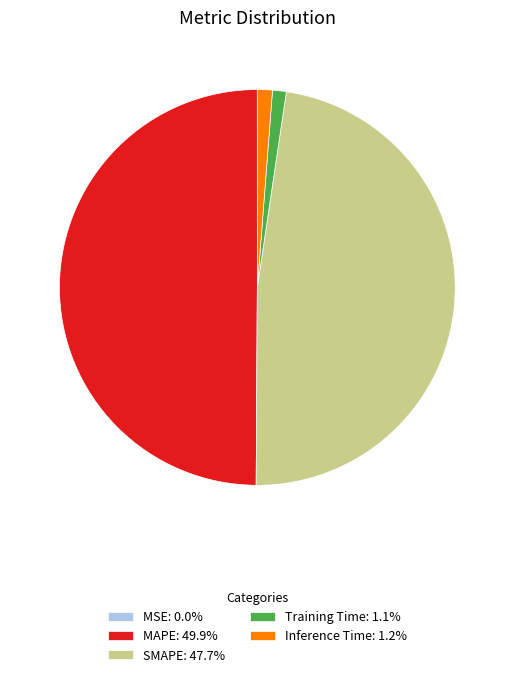

Which category has the smallest portion of the pie?

MSE